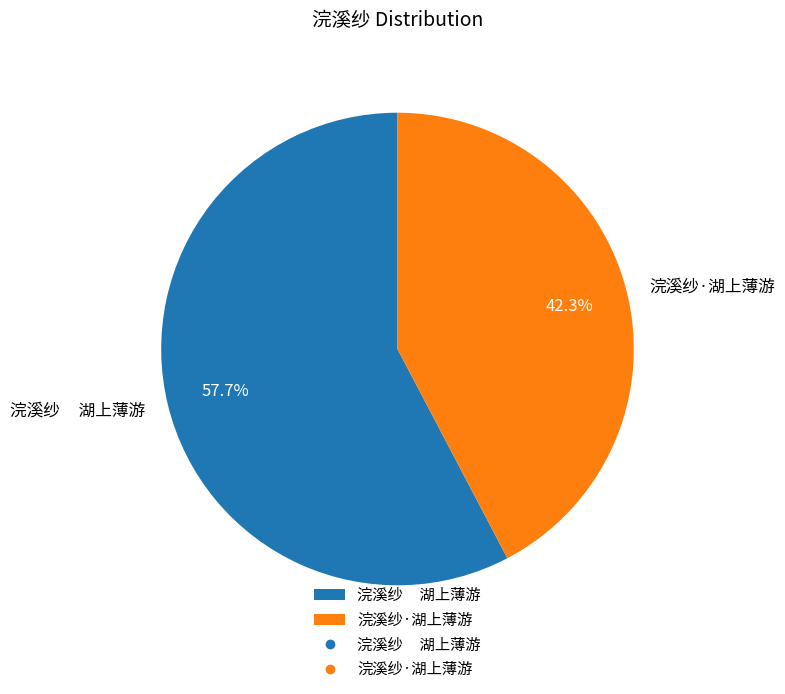

Between 浣溪纱·湖上薄游 and 浣溪纱 湖上薄游, which is larger?

浣溪纱 湖上薄游